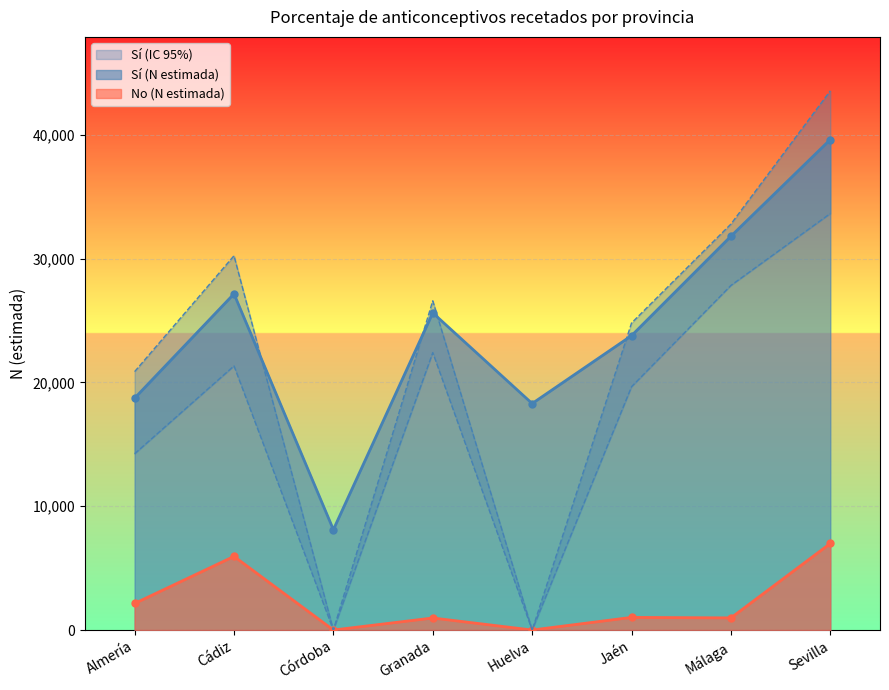

Which series changed the most between Córdoba and Jaén?

Sí (lím sup IC)